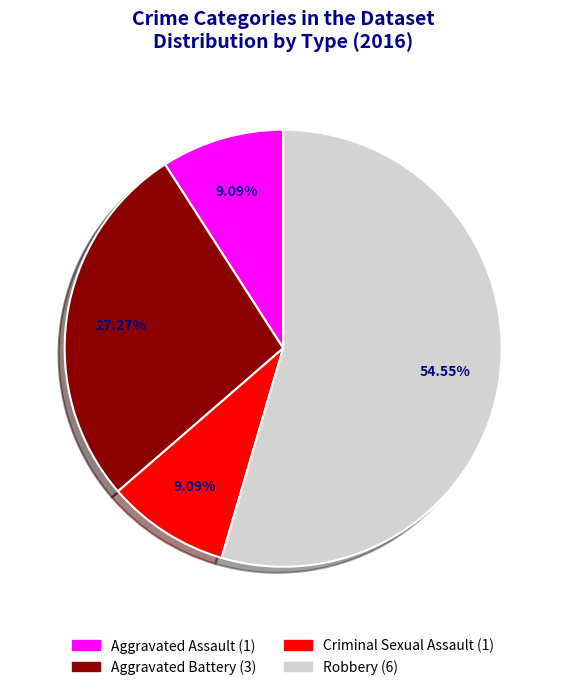

What is the largest slice in the pie chart?

Robbery